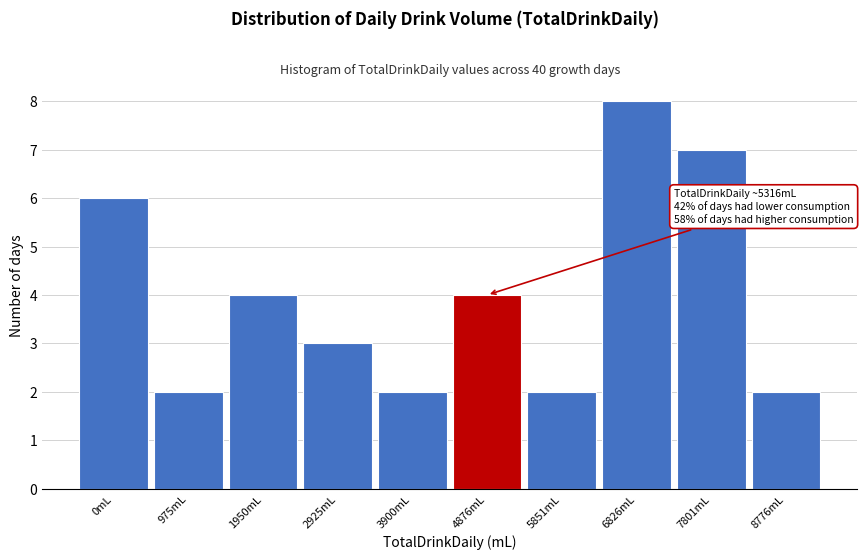

Reading right to left, list all the values displayed in this chart.

8776mL=2	7801mL=7	6826mL=8	5851mL=2	4876mL=4	3900mL=2	2925mL=3	1950mL=4	975mL=2	0mL=6